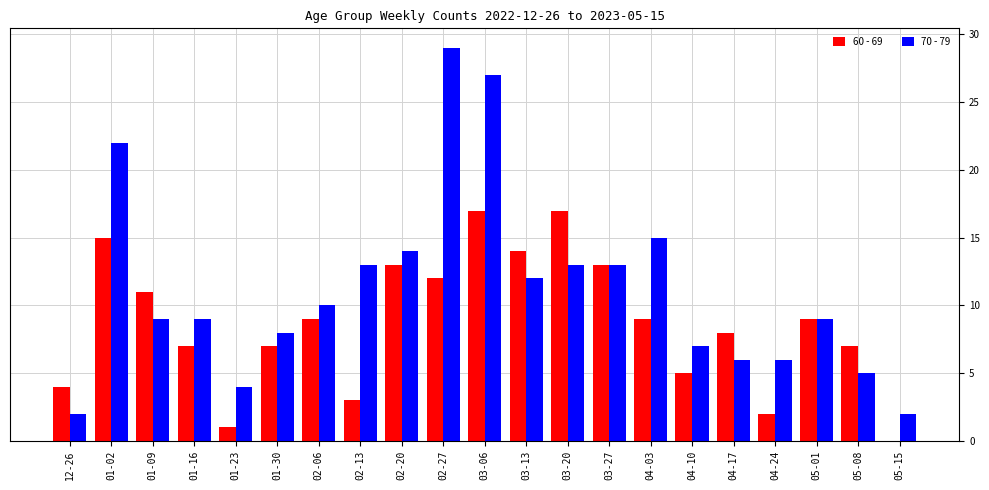

At which category is the sum across all series the highest?

03-06